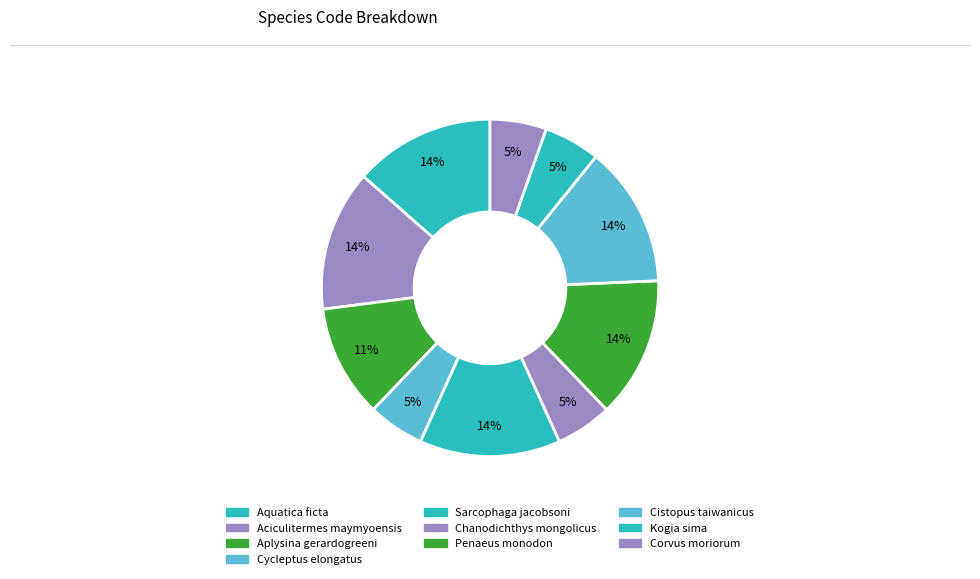

What percentage do Penaeus monodon and Aciculitermes maymyoensis together represent?

27.0%